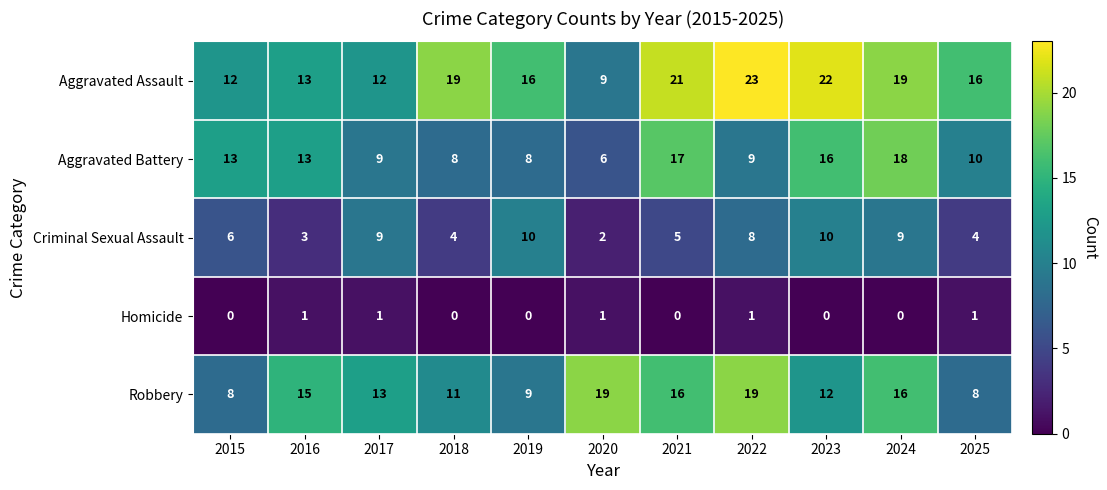

What is the difference between the highest and lowest values at 2024?

19